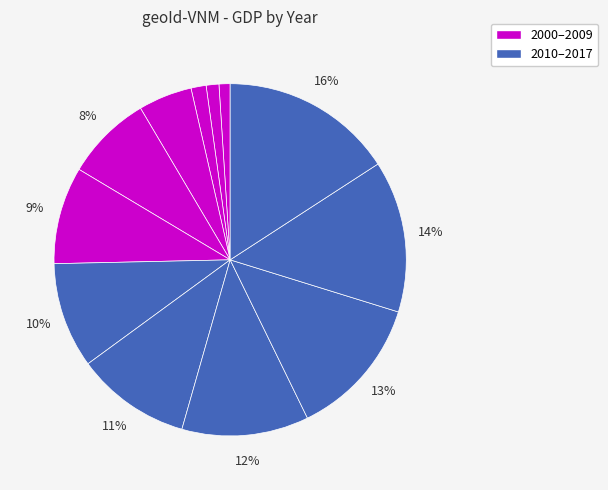

How many segments does this pie chart have?

12